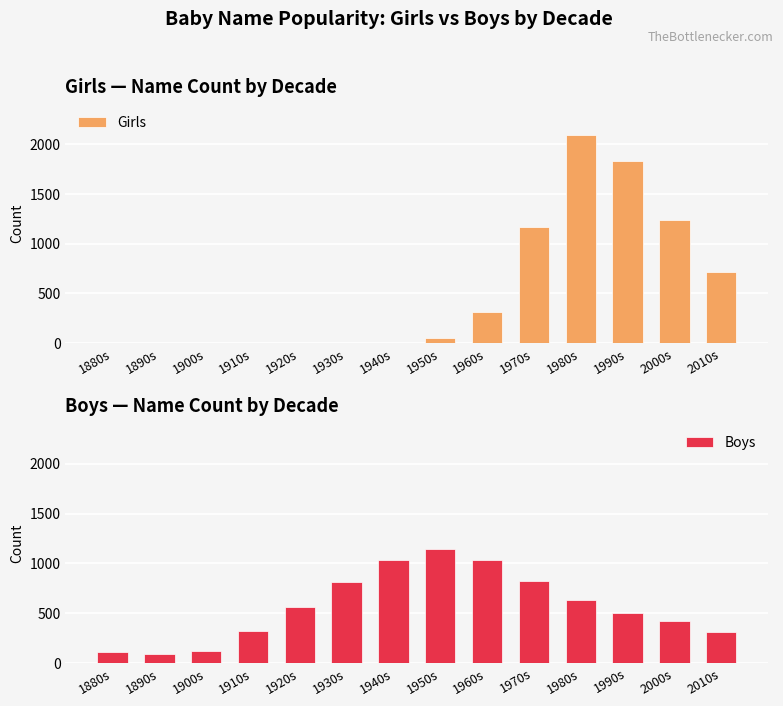

What is the label of the 5th bar from the left?

1920s